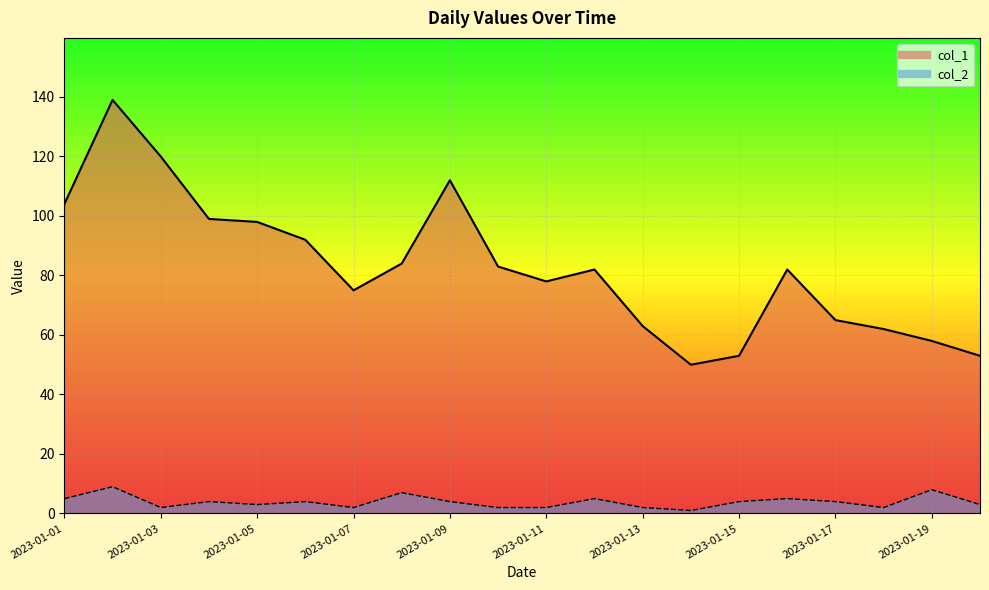

Reading left to right, transcribe all the data shown in this chart.

col_1: 104	139	120	99	98	92	75	84	112	83	78	82	63	50	53	82	65	62	58	53
col_2: 5	9	2	4	3	4	2	7	4	2	2	5	2	1	4	5	4	2	8	3